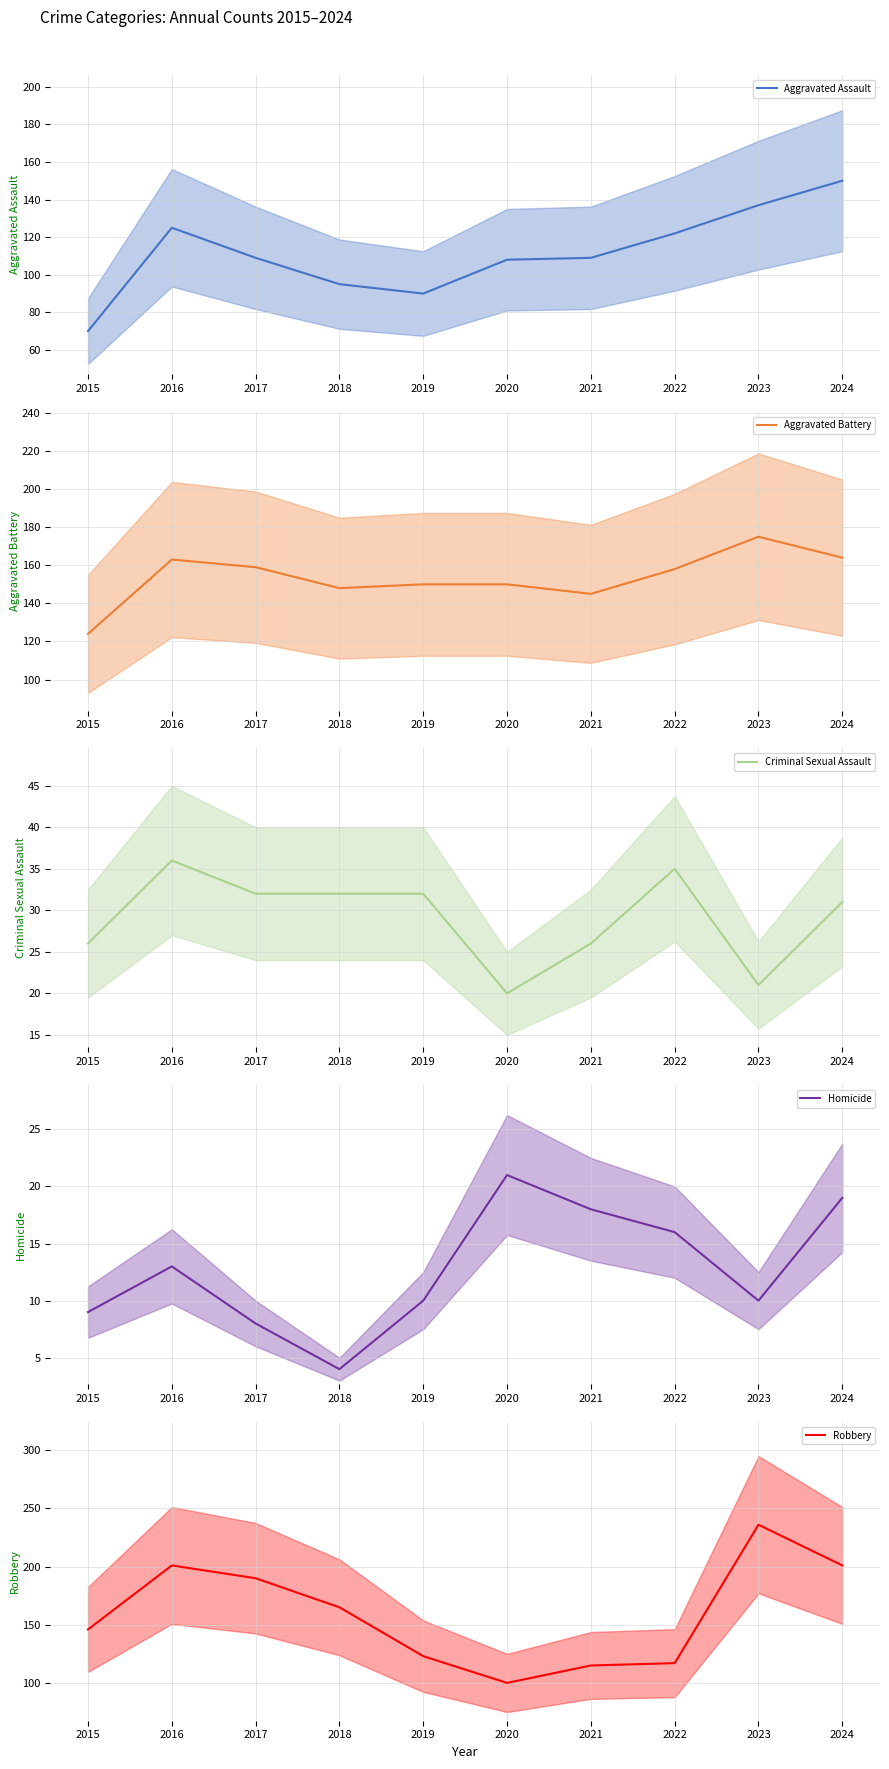

Which series has the largest total across all categories?

Robbery